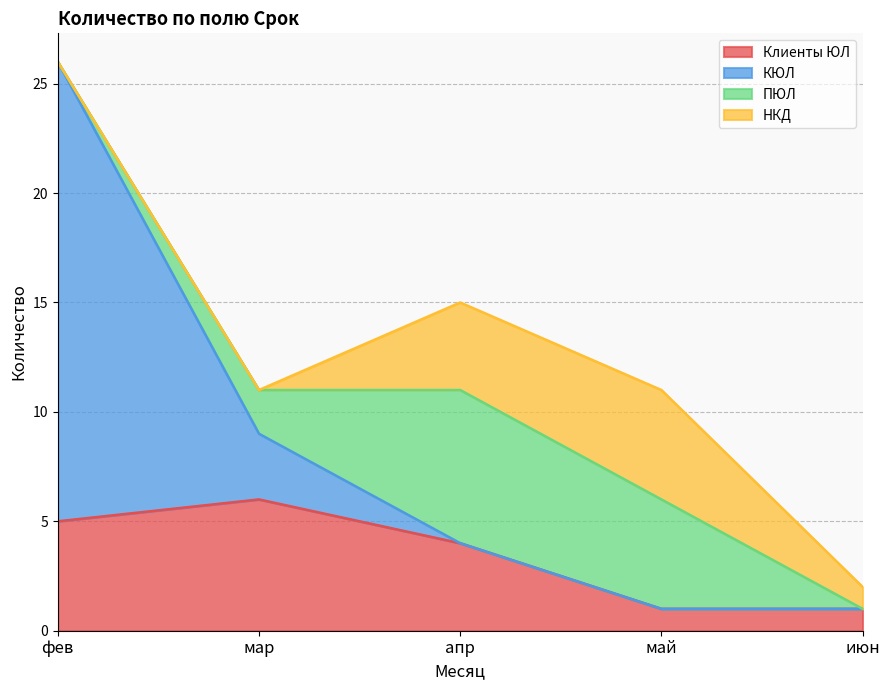

Does the chart have visible grid lines?

Yes